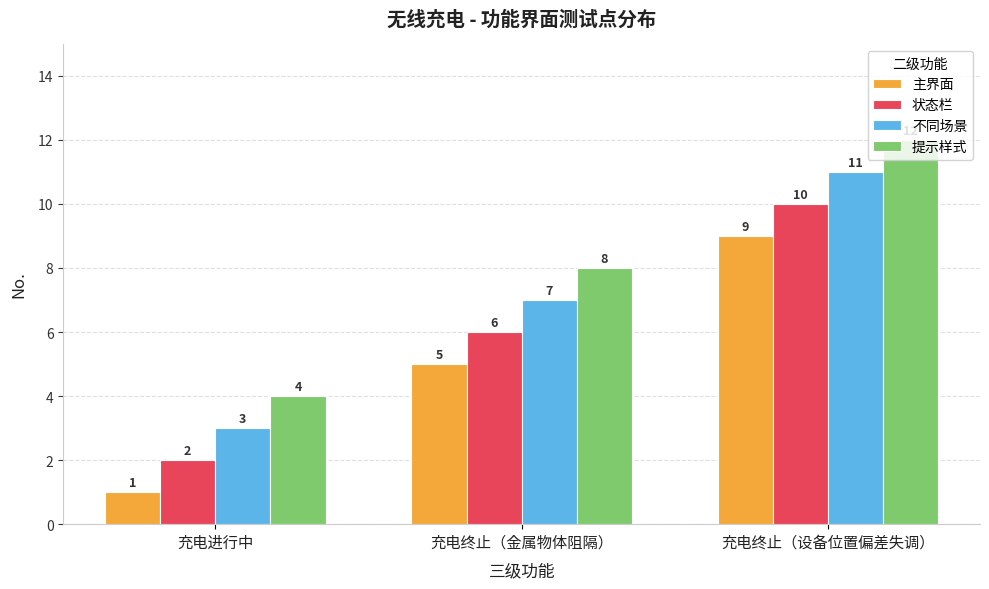

What is the difference between the maximum and minimum values in the 状态栏 series?

8